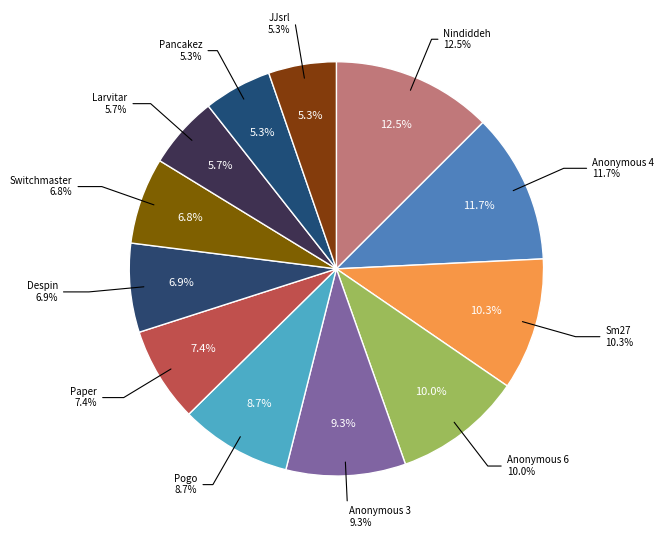

Does Despin represent more than half of the total?

No